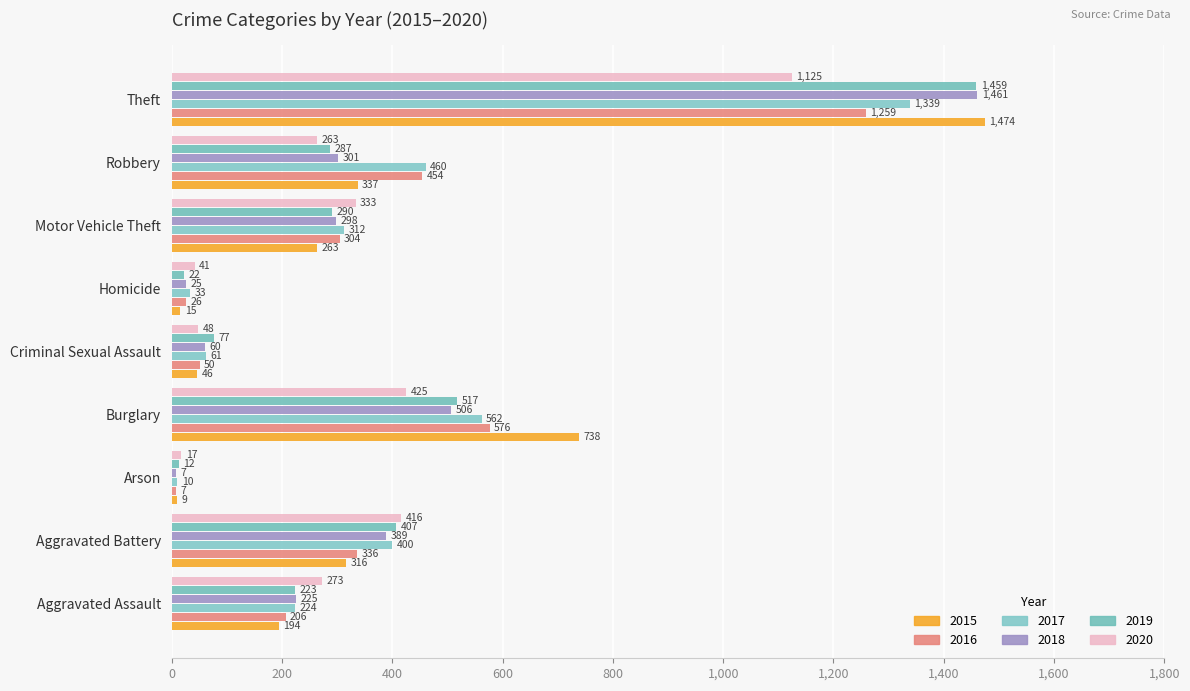

Reading left to right, transcribe all the data shown in this chart.

2015: Aggravated Assault=194	Aggravated Battery=316	Arson=9	Burglary=738	Criminal Sexual Assault=46	Homicide=15	Motor Vehicle Theft=263	Robbery=337	Theft=1474
2016: Aggravated Assault=206	Aggravated Battery=336	Arson=7	Burglary=576	Criminal Sexual Assault=50	Homicide=26	Motor Vehicle Theft=304	Robbery=454	Theft=1259
2017: Aggravated Assault=224	Aggravated Battery=400	Arson=10	Burglary=562	Criminal Sexual Assault=61	Homicide=33	Motor Vehicle Theft=312	Robbery=460	Theft=1339
2018: Aggravated Assault=225	Aggravated Battery=389	Arson=7	Burglary=506	Criminal Sexual Assault=60	Homicide=25	Motor Vehicle Theft=298	Robbery=301	Theft=1461
2019: Aggravated Assault=223	Aggravated Battery=407	Arson=12	Burglary=517	Criminal Sexual Assault=77	Homicide=22	Motor Vehicle Theft=290	Robbery=287	Theft=1459
2020: Aggravated Assault=273	Aggravated Battery=416	Arson=17	Burglary=425	Criminal Sexual Assault=48	Homicide=41	Motor Vehicle Theft=333	Robbery=263	Theft=1125